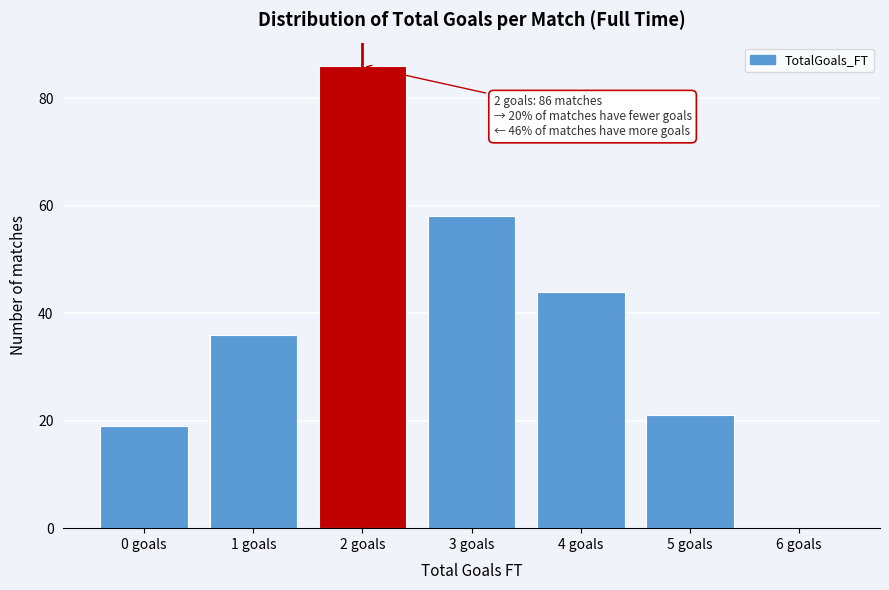

Over which range of the x-axis is the bar tallest?

1.5 to 2.5